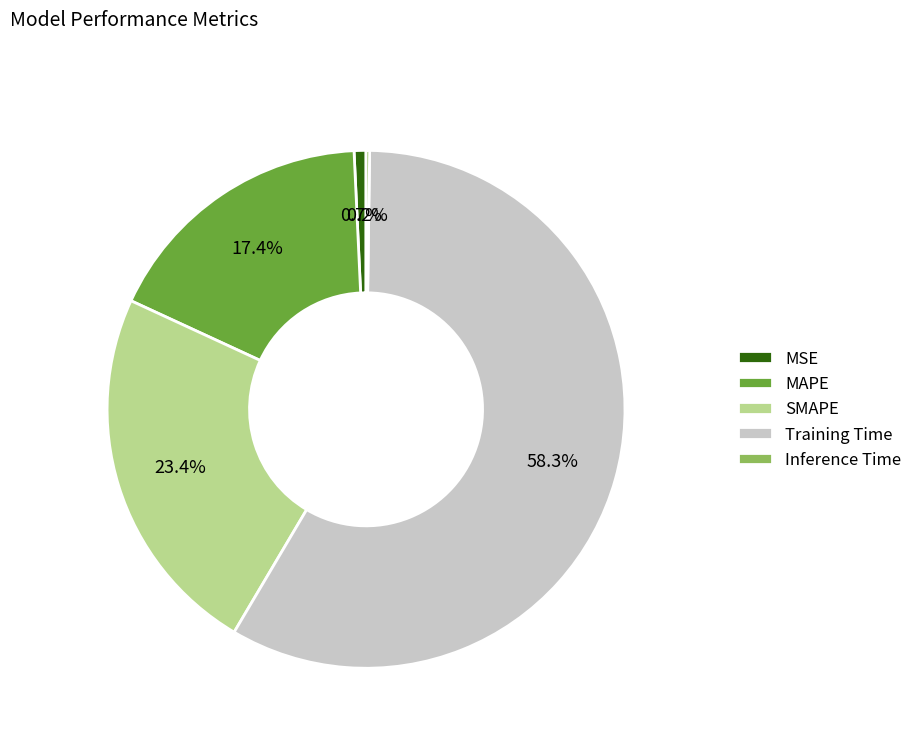

What is the majority slice?

Training Time